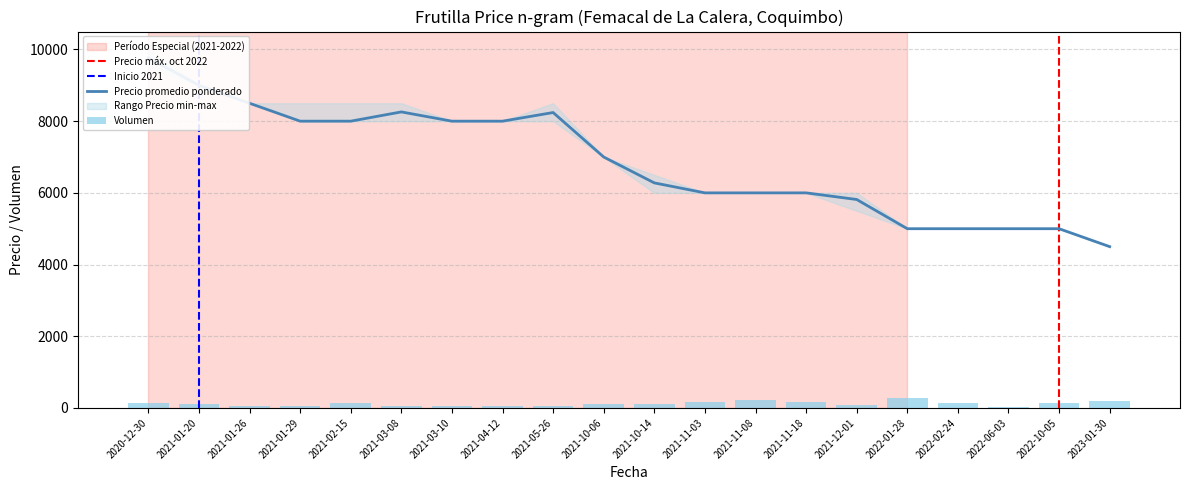

Between 2021-04-12 and 2021-11-18, which series saw the biggest shift?

Precio promedio ponderado